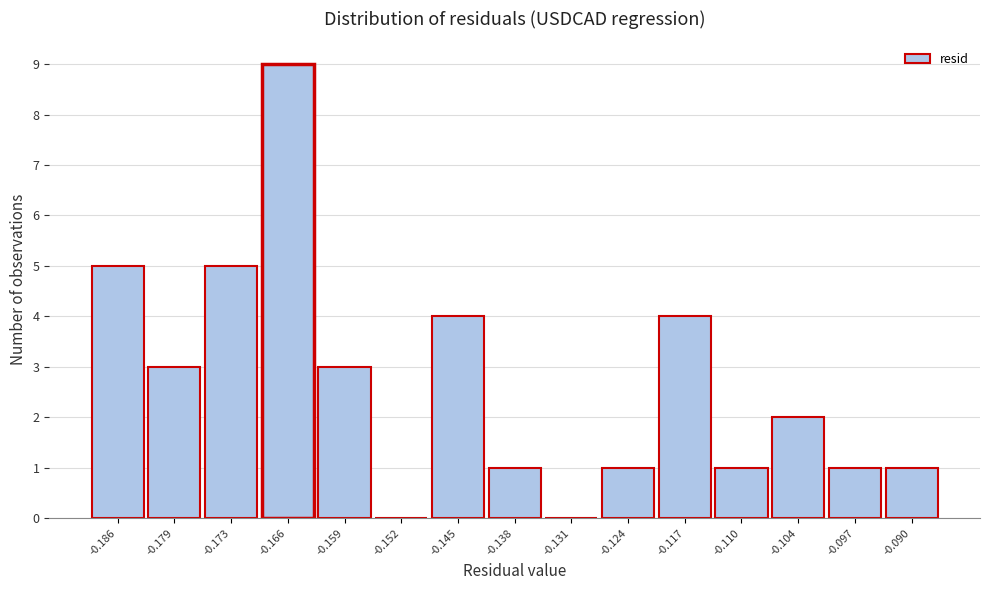

Reading left to right, what are all the values shown in this chart?

-0.186=5	-0.179=3	-0.173=5	-0.166=9	-0.159=3	-0.152=0	-0.145=4	-0.138=1	-0.131=0	-0.124=1	-0.117=4	-0.110=1	-0.104=2	-0.097=1	-0.090=1